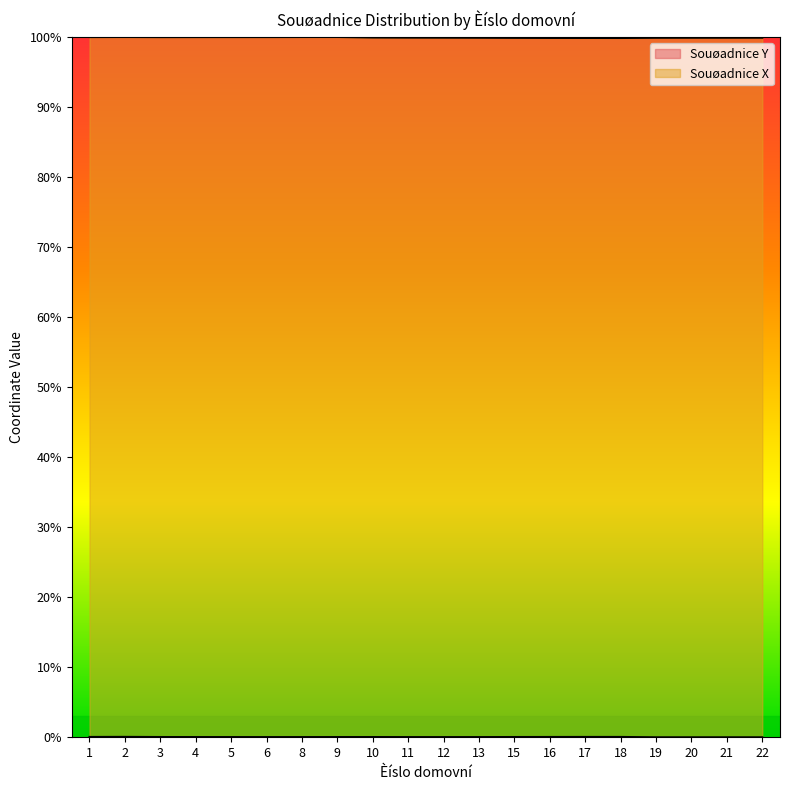

True or false: Souøadnice X and Souøadnice Y cross at least once.

False